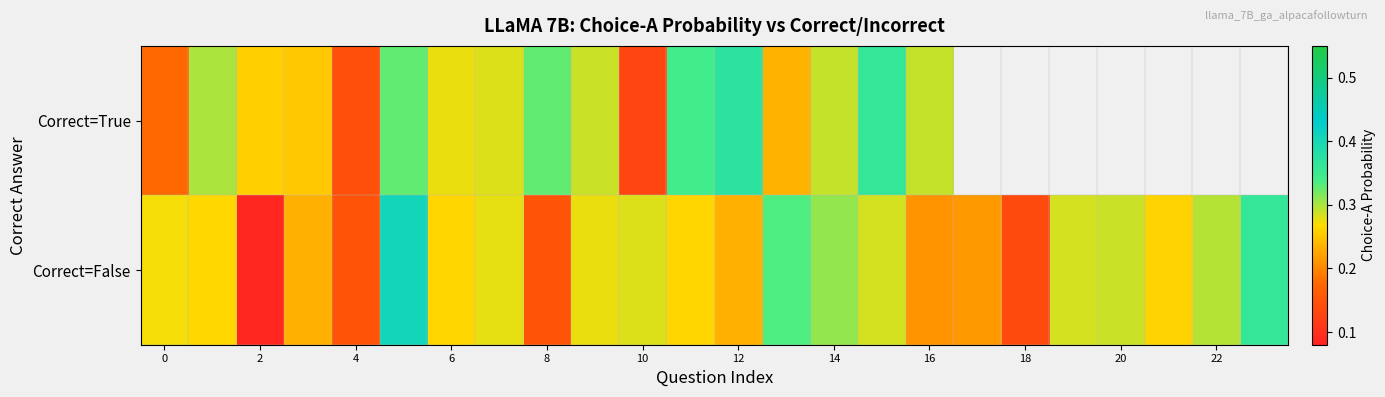

Which series has the widest spread of values?

Correct=False